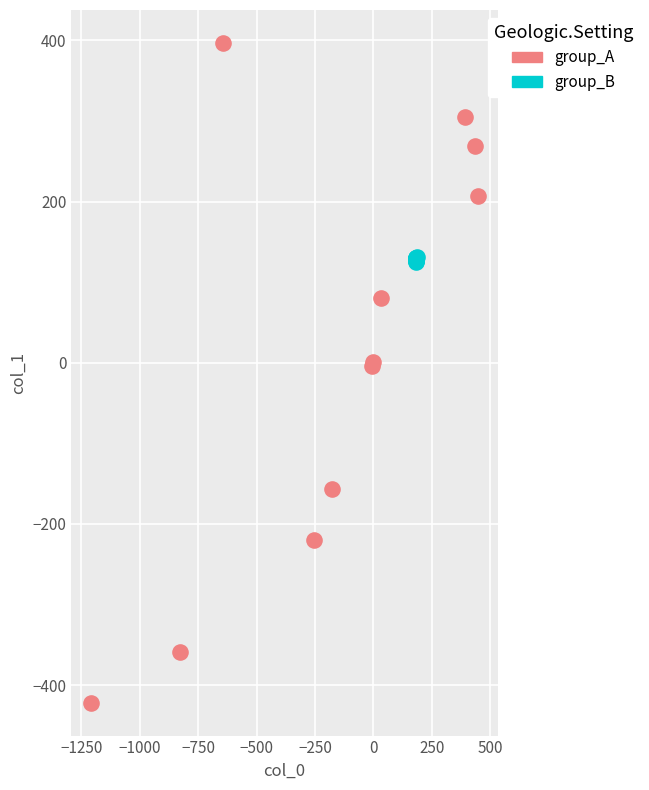

Which series reaches the maximum Y coordinate?

group_A